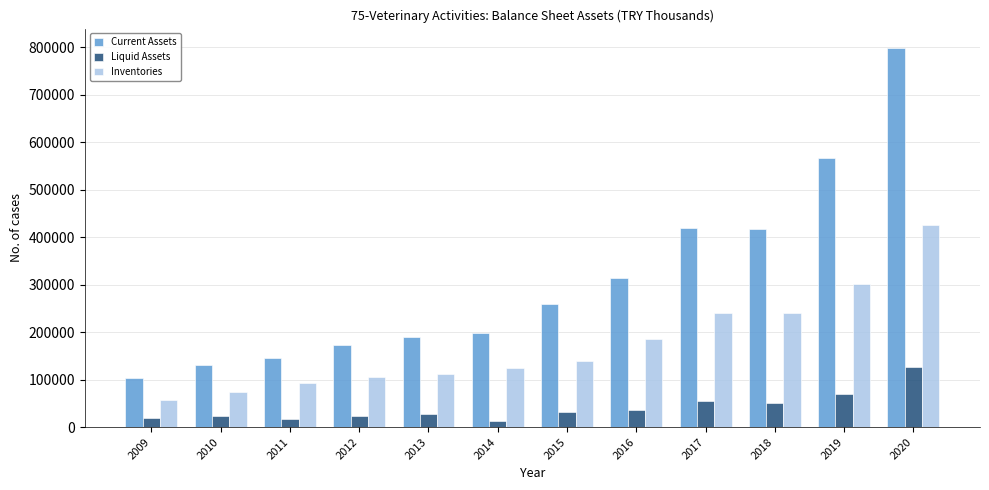

Is the value of Current Assets at 2014 greater than the value of Inventories at 2018?

No